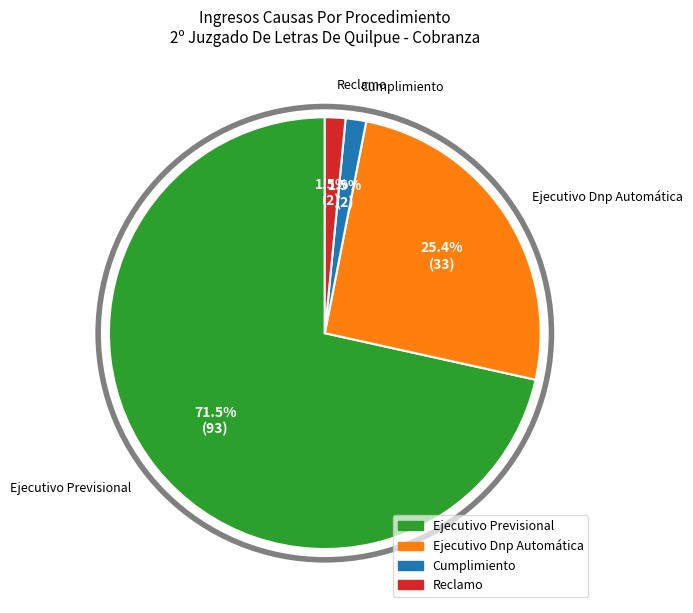

To the nearest percent, what is the average slice percentage?

25%